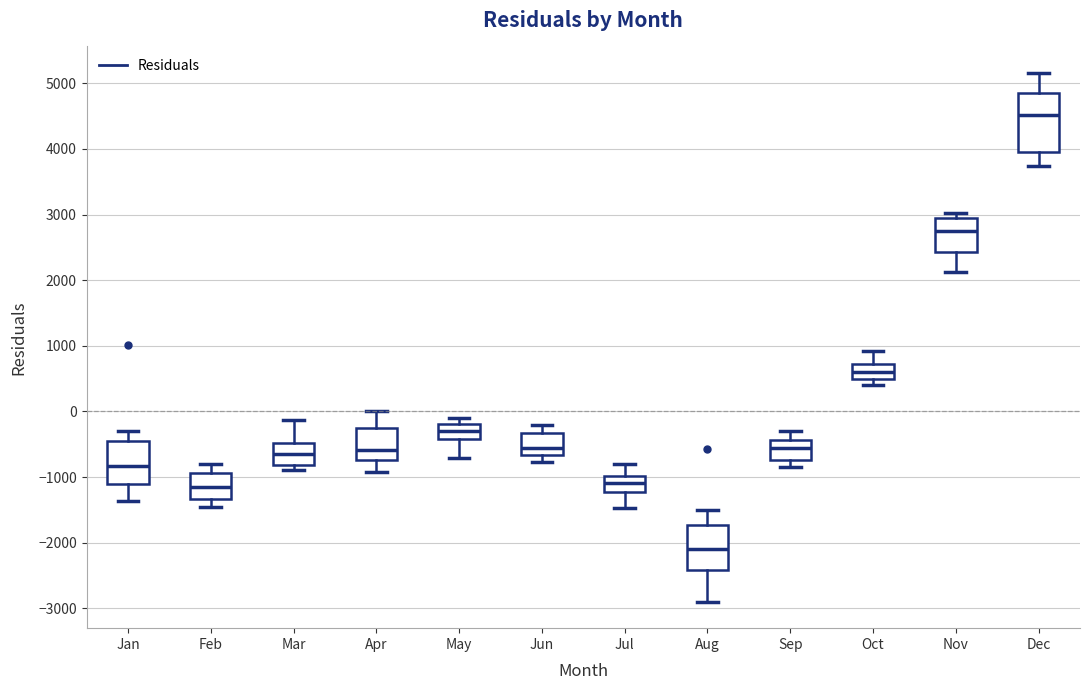

Reading left to right, transcribe this box plot: for each box, give where its median line is, the range the box spans, and where its two whiskers end, as read against the y-axis. The values are not printed on the chart, so give them approximately, as read against the axis.

Jan: median -800, box -1100 to -400, whiskers -1400 to -300
Feb: median -1200, box -1300 to -900, whiskers -1500 to -800
Mar: median -600, box -800 to -500, whiskers -900 to -100
Apr: median -600, box -700 to -200, whiskers -900 to 0
May: median -300, box -400 to -200, whiskers -700 to -100
Jun: median -500, box -700 to -300, whiskers -800 to -200
Jul: median -1100, box -1200 to -1000, whiskers -1500 to -800
Aug: median -2100, box -2400 to -1700, whiskers -2900 to -1500
Sep: median -500, box -700 to -400, whiskers -800 to -300
Oct: median 600, box 500 to 700, whiskers 400 to 900
Nov: median 2800, box 2400 to 3000, whiskers 2100 to 3000 (just above the box's upper edge)
Dec: median 4500, box 4000 to 4900, whiskers 3700 to 5200